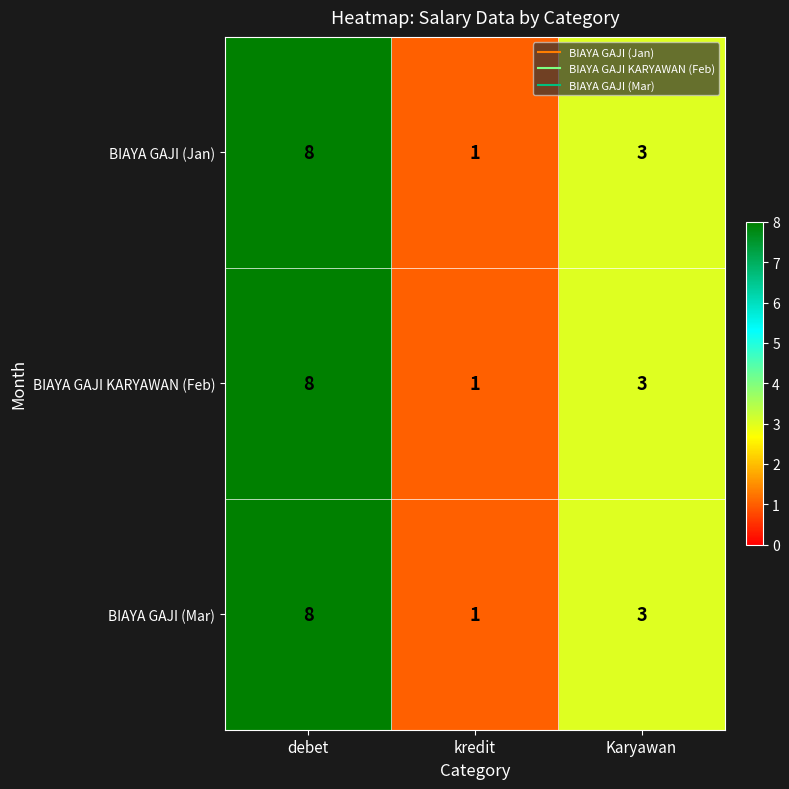

Where does the BIAYA GAJI (Mar) series first go above 3?

debet